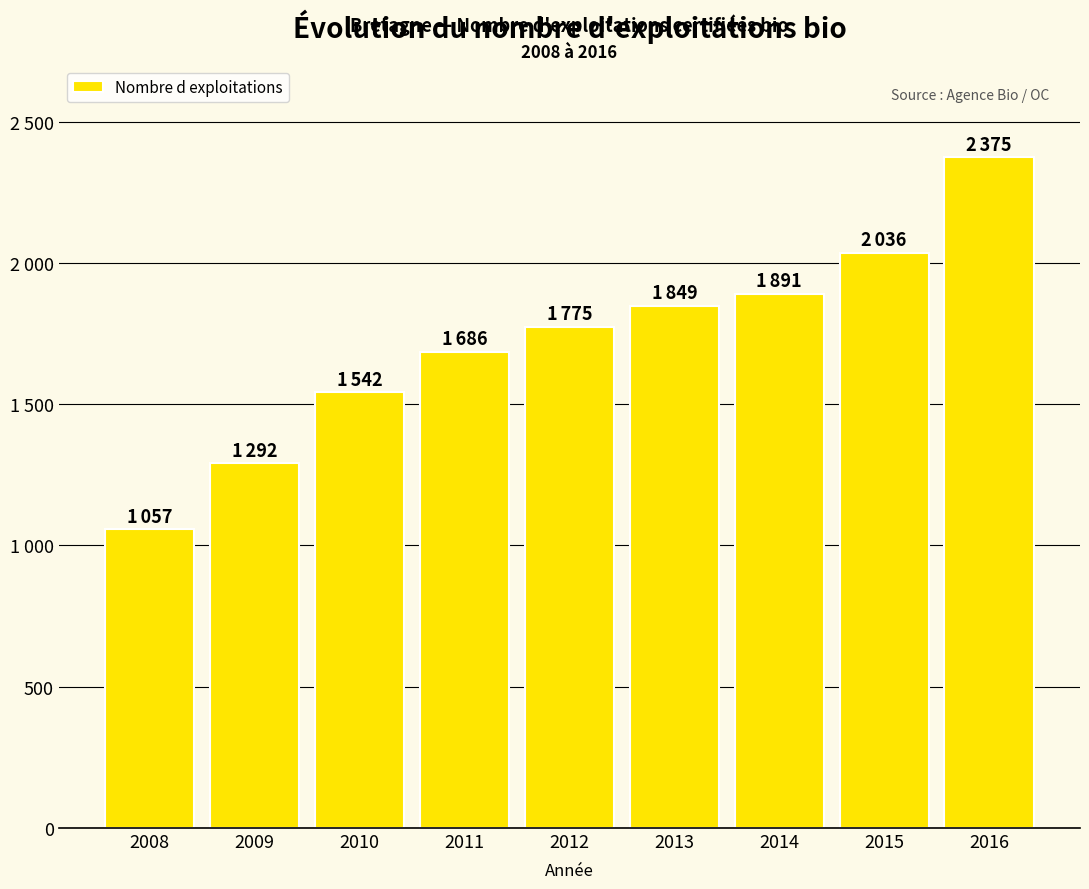

What is the approximate value at 2008, to the nearest 50?

1050